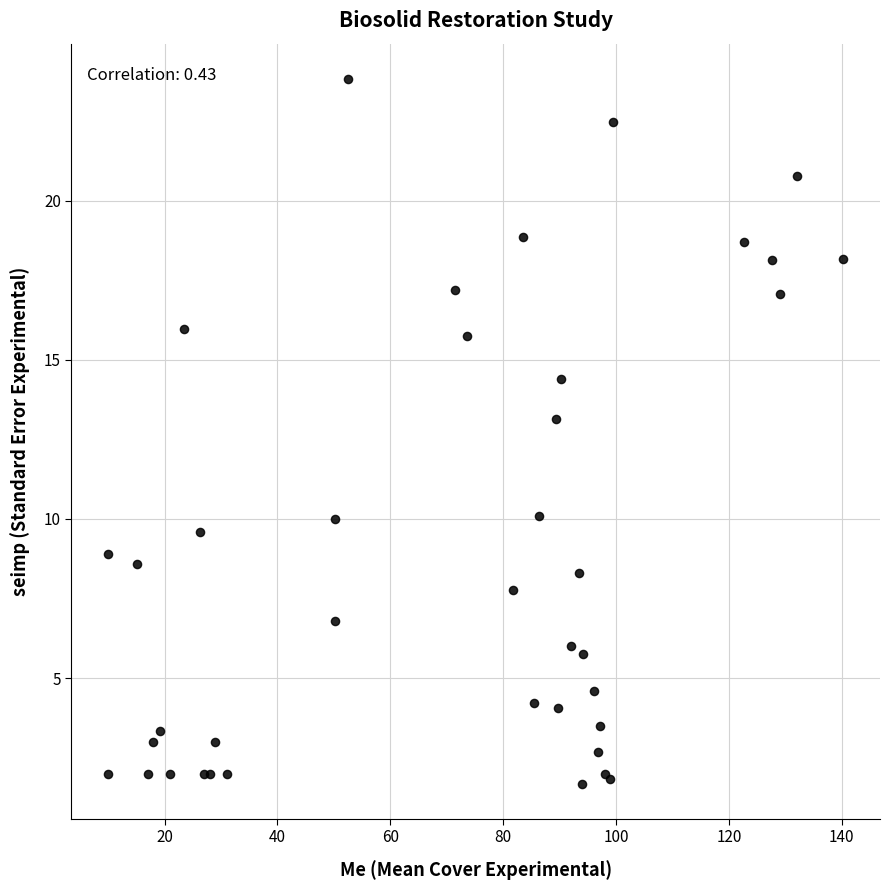

What Y value in the scatter plot is closest to 12?

13.1